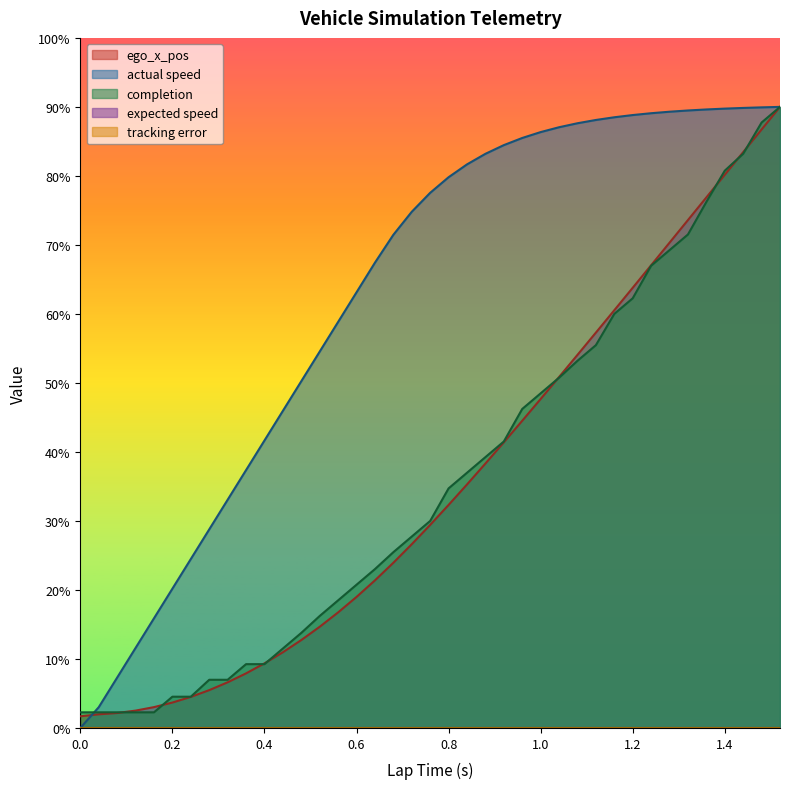

What is the greatest value displayed?

9.0